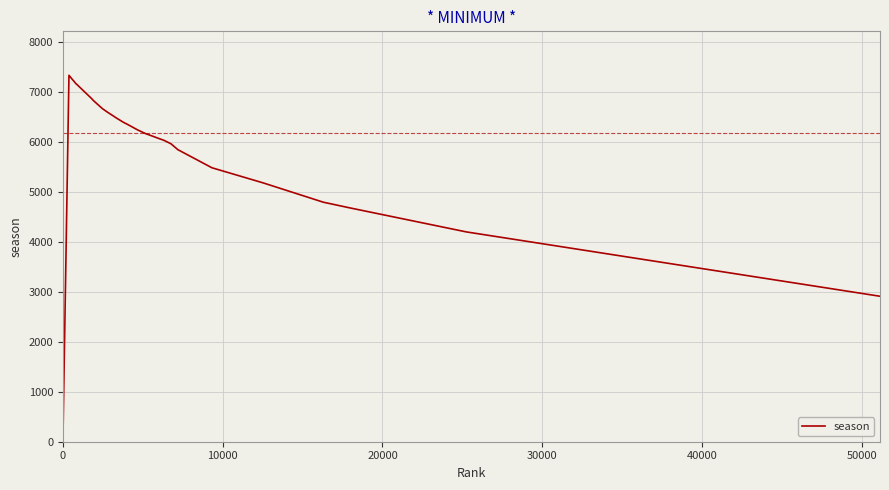

What is the greatest value displayed?

7340